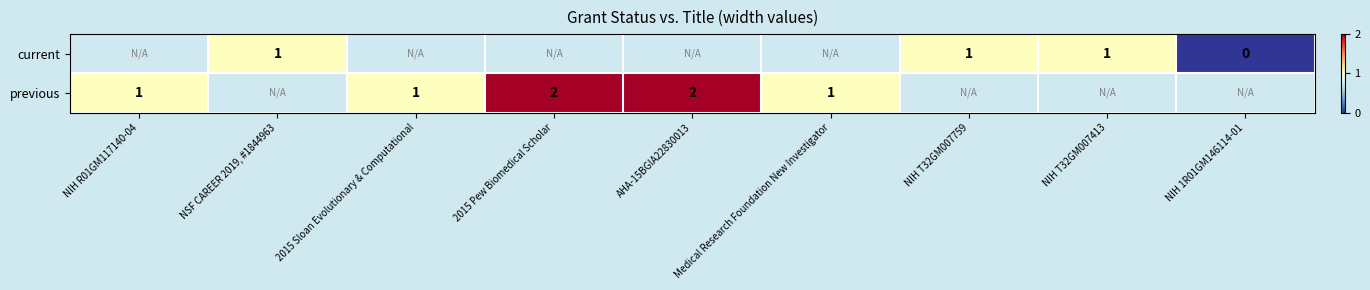

True or false: previous has a value of 0.5 at NIH R01GM117140-04.

False